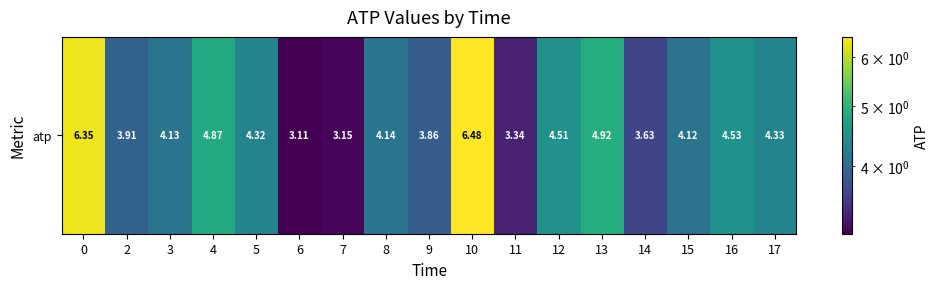

What is the difference between the second highest and second lowest values?

3.2